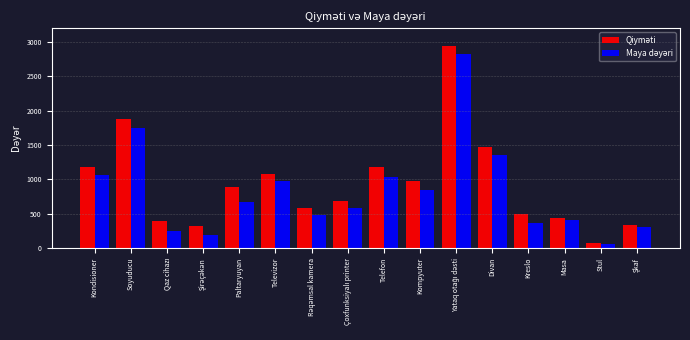

At which category does the chart reach its minimum across all series?

Stul